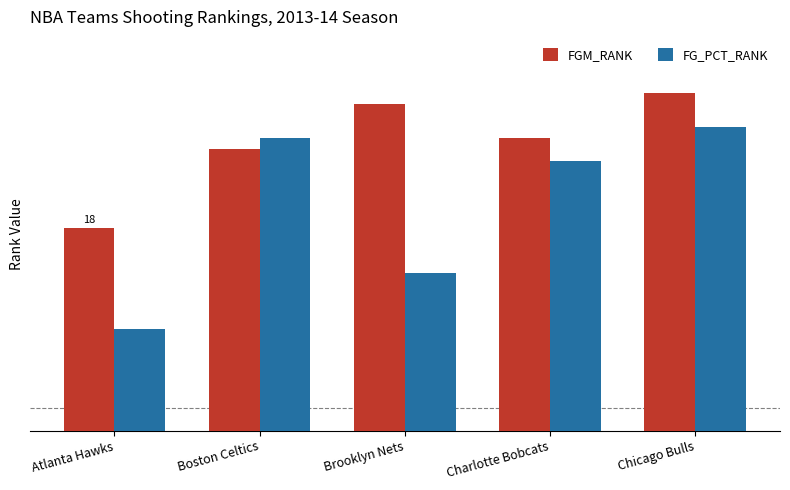

Rank the categories by FGM_RANK value from lowest to highest.

Atlanta Hawks, Boston Celtics, Charlotte Bobcats, Brooklyn Nets, Chicago Bulls